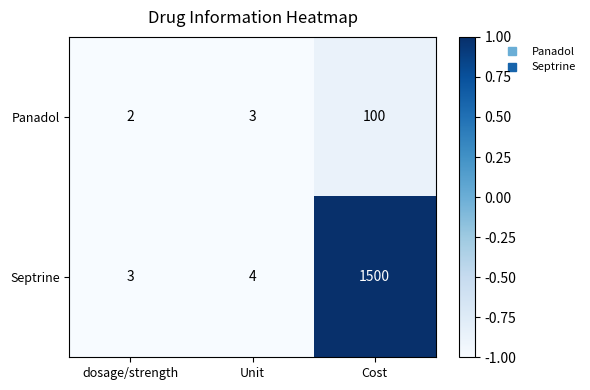

Is it true that Septrine equals 4 at Unit?

True